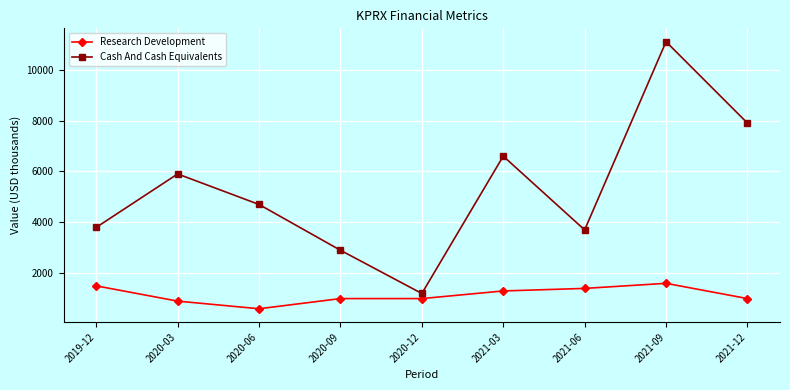

True or false: Cash And Cash Equivalents and Research Development cross at least once.

False